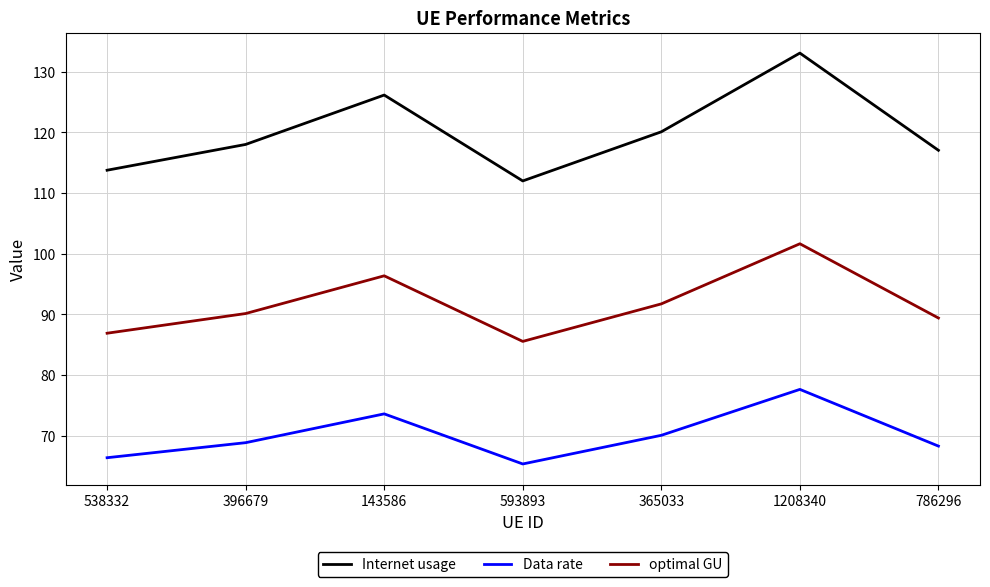

What is the lowest value of the Internet usage series?

112.0